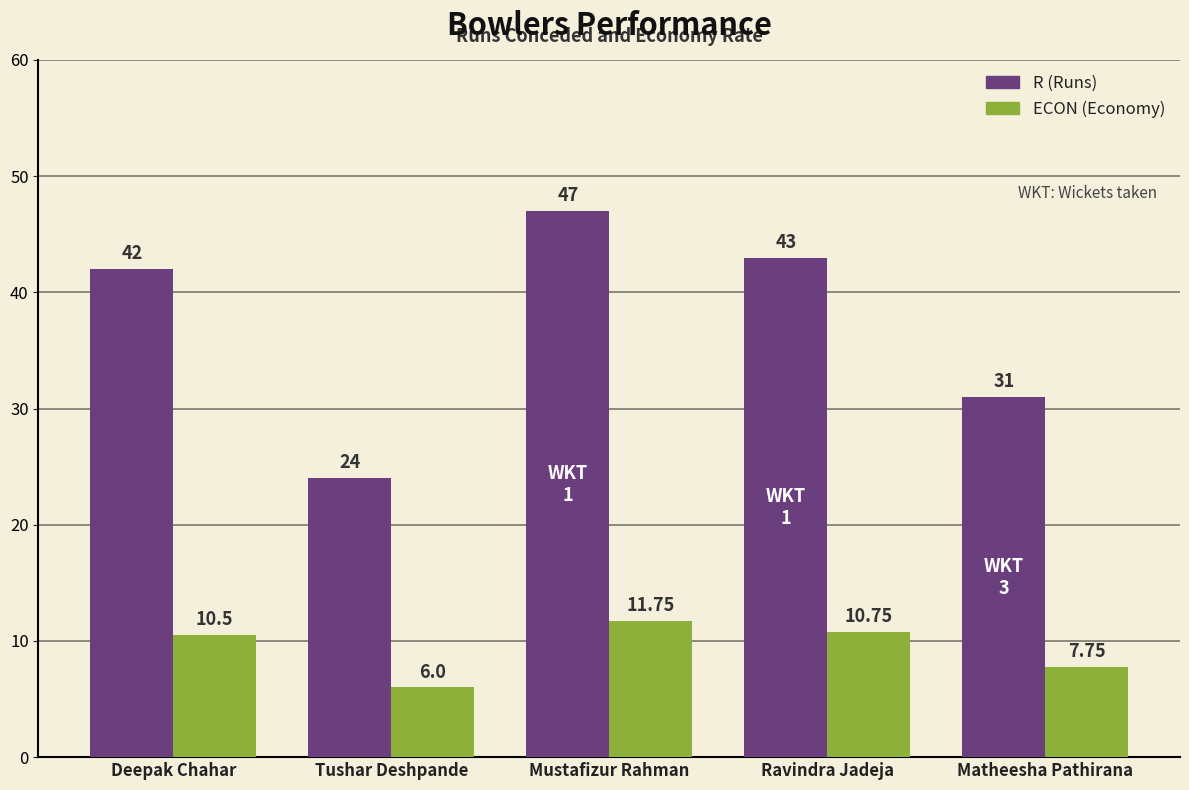

At which category is the sum across all series the highest?

Mustafizur Rahman